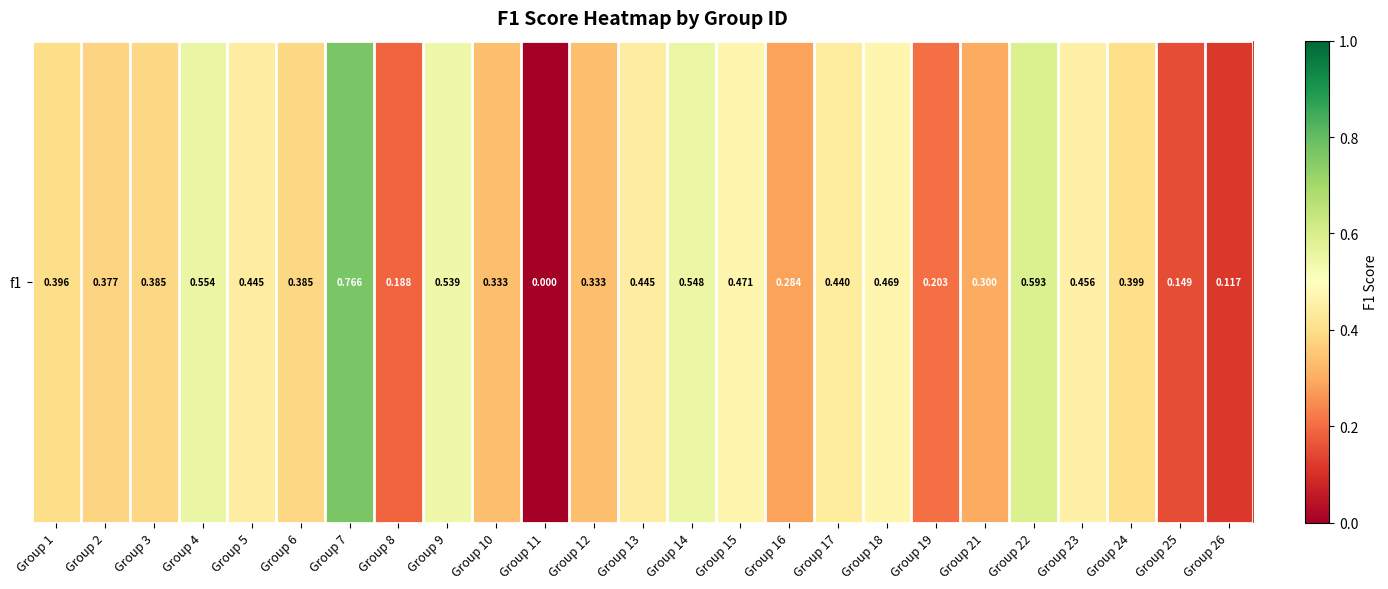

What is the difference between the maximum and second lowest values?

0.6